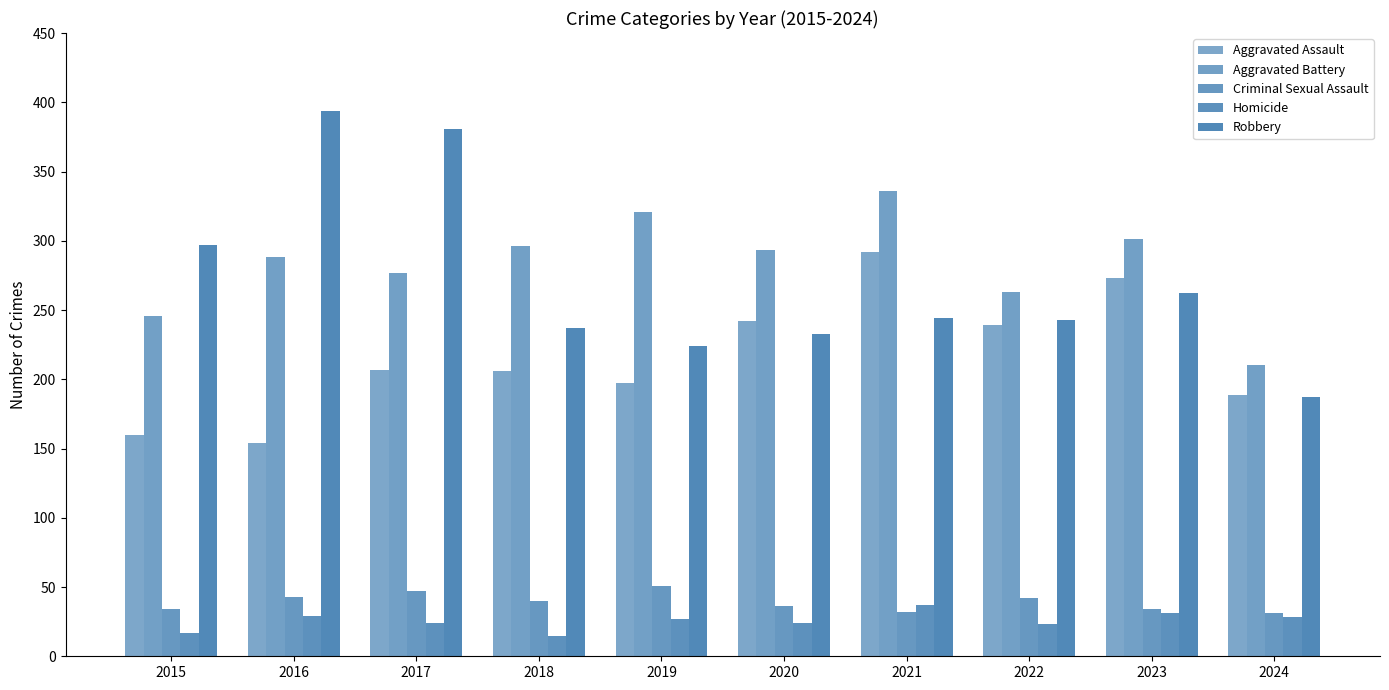

Does the chart contain any negative values?

No